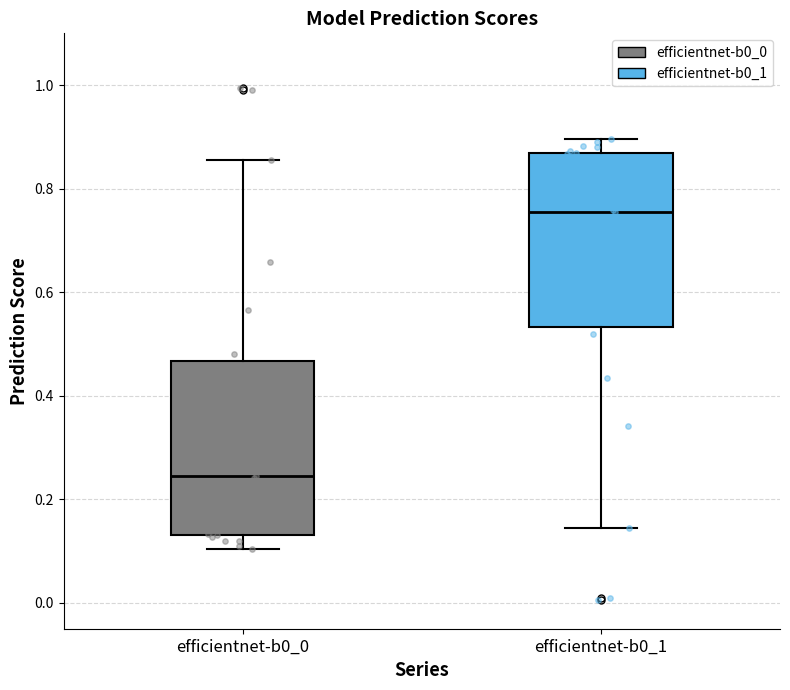

Reading left to right, transcribe this box plot: for each box, give where its median line is, the range the box spans, and where its two whiskers end, as read against the y-axis. The values are not printed on the chart, so give them approximately, as read against the axis.

efficientnet-b0_0: median 0.24, box 0.14 to 0.46, whiskers 0.10 to 0.86
efficientnet-b0_1: median 0.76, box 0.54 to 0.86, whiskers 0.14 to 0.90